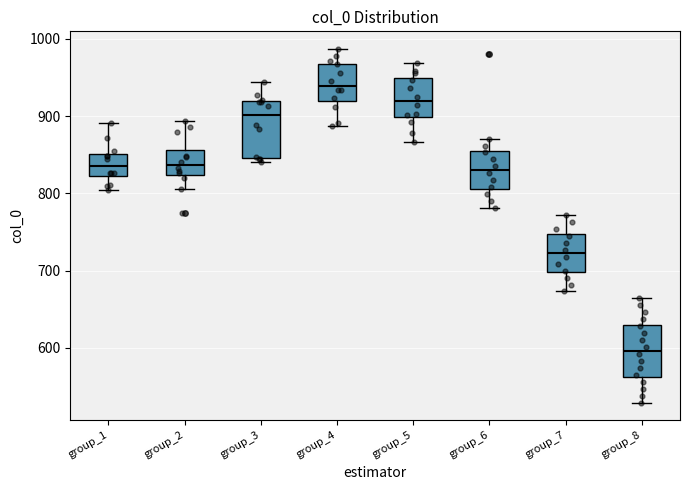

Where does the lower whisker of the box for group_5 end on the y-axis? The values are not printed on the chart, so give them approximately, as read against the axis.

870